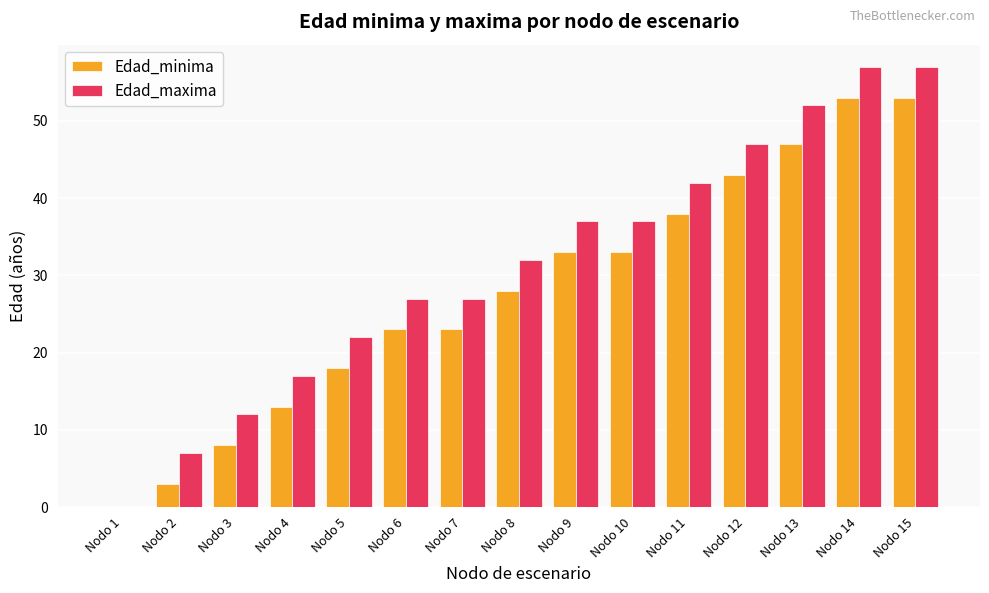

Is the value of Edad_maxima at Nodo 14 greater than the value of Edad_minima at Nodo 8?

Yes